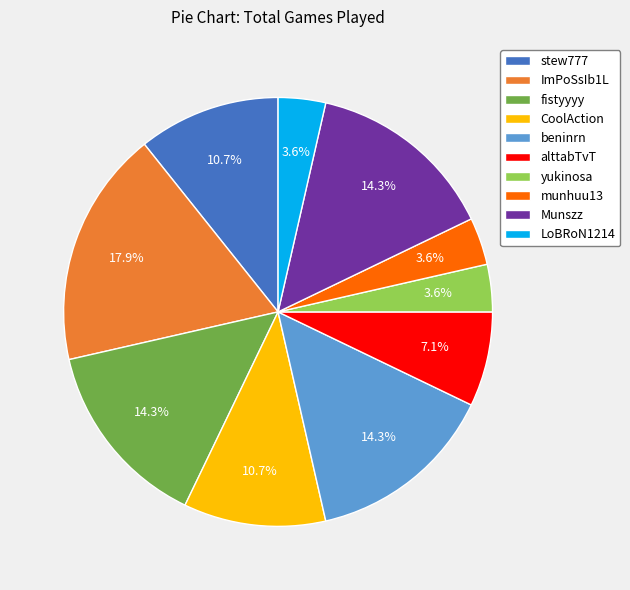

Count the number of slices in the pie.

10